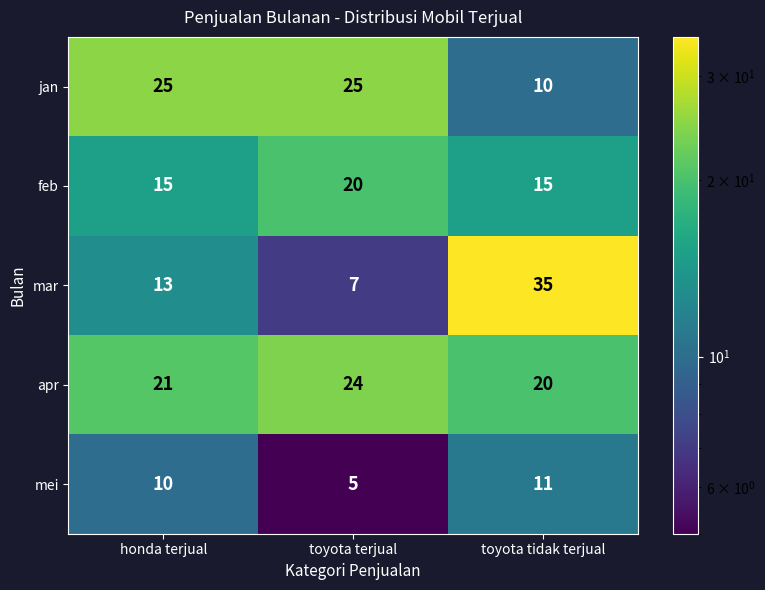

Is it true that jan equals 25 at honda terjual?

True